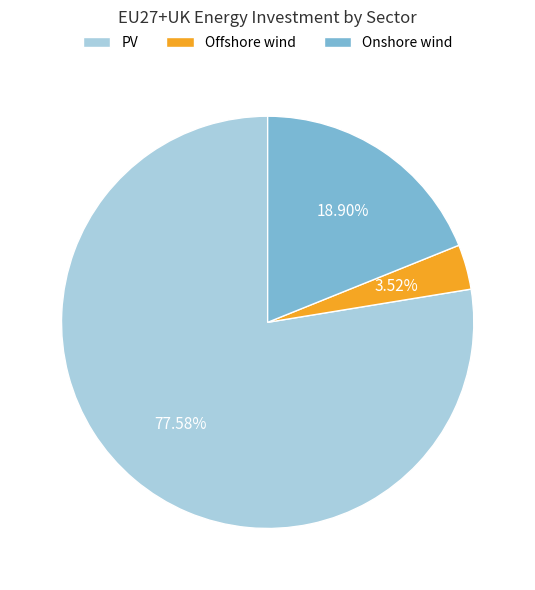

Is it true that PV is 89% of the pie?

False